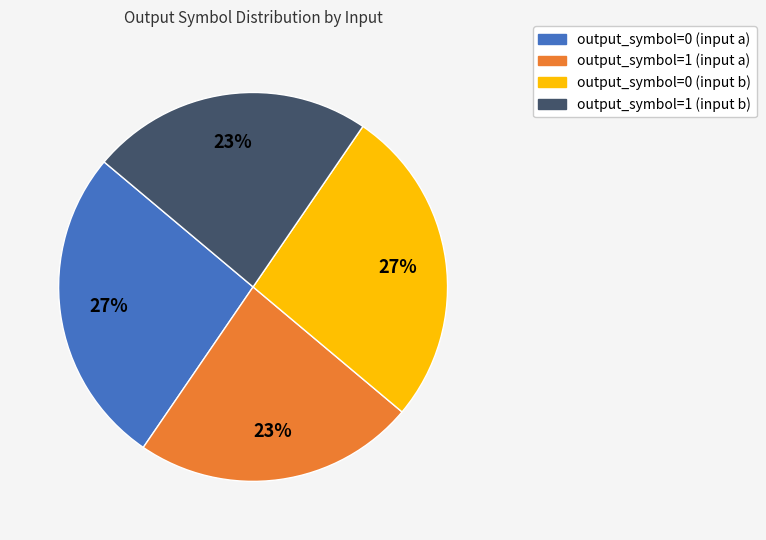

To the nearest percent, what is the average slice percentage?

25%